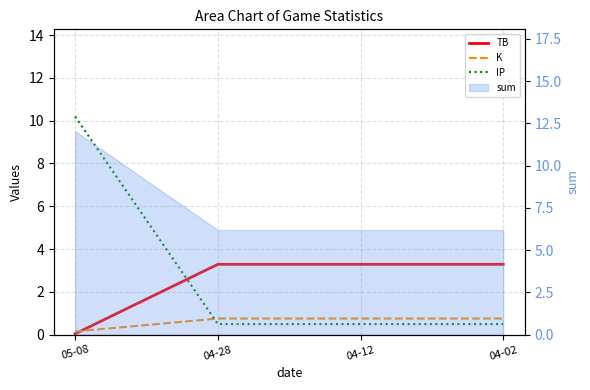

Which series has the largest total across all categories?

IP